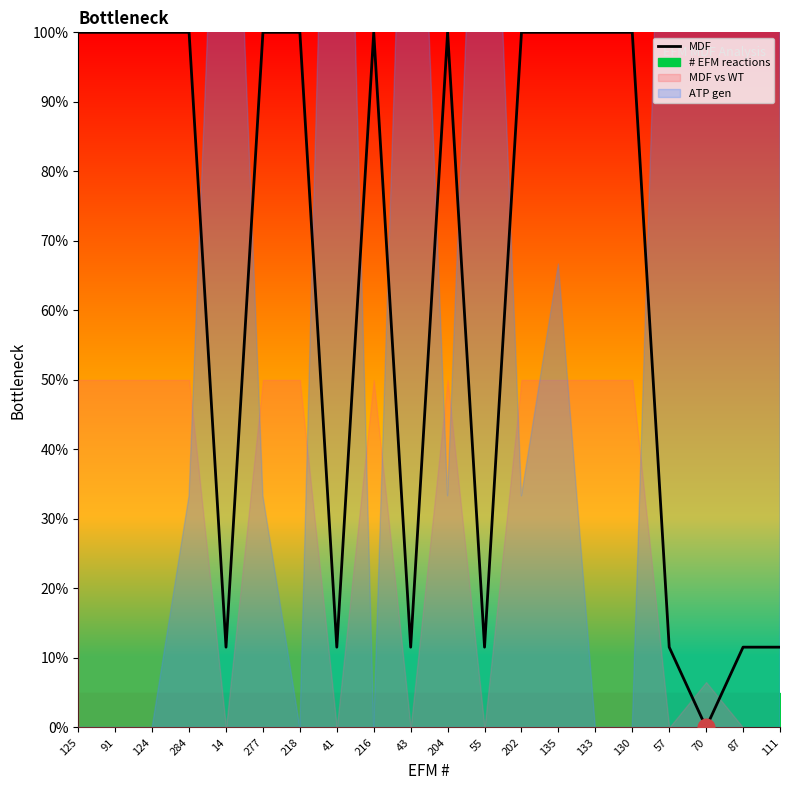

Where does the data first go above 99?

125